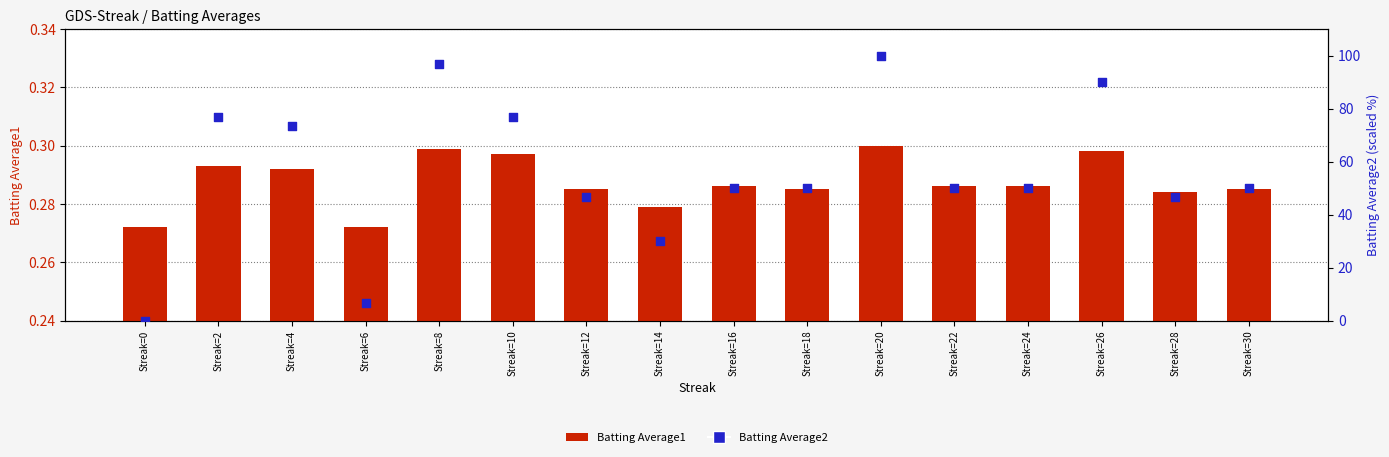

At how many categories does at least one series exceed 35?

13